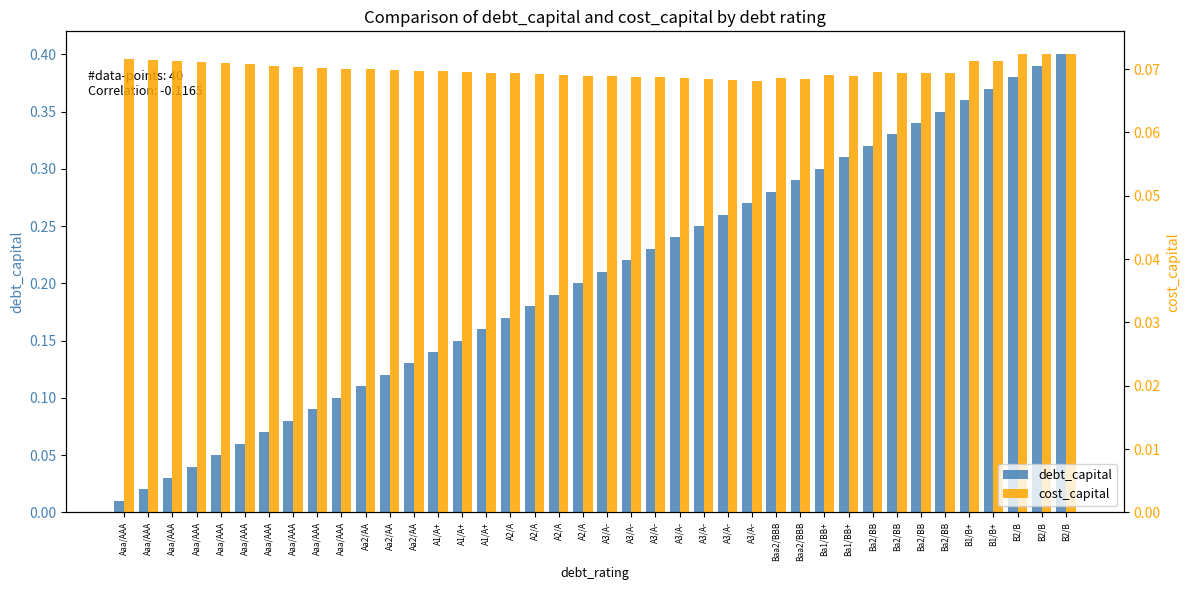

What are all the series names shown in the legend?

debt_capital, cost_capital